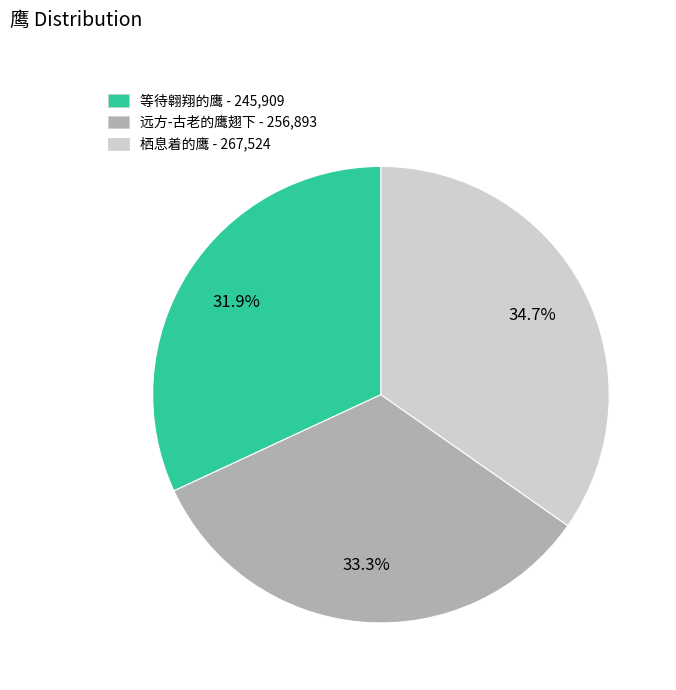

What is the total percentage of 远方-古老的鹰翅下 and 栖息着的鹰?

68.1%